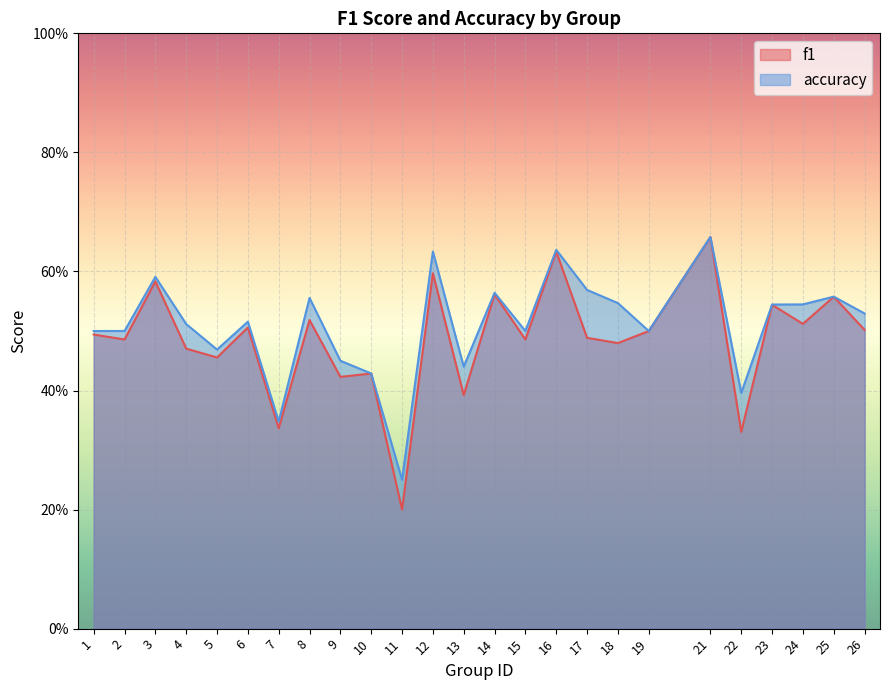

What is the value of the accuracy point at the 18th from the left?

0.5